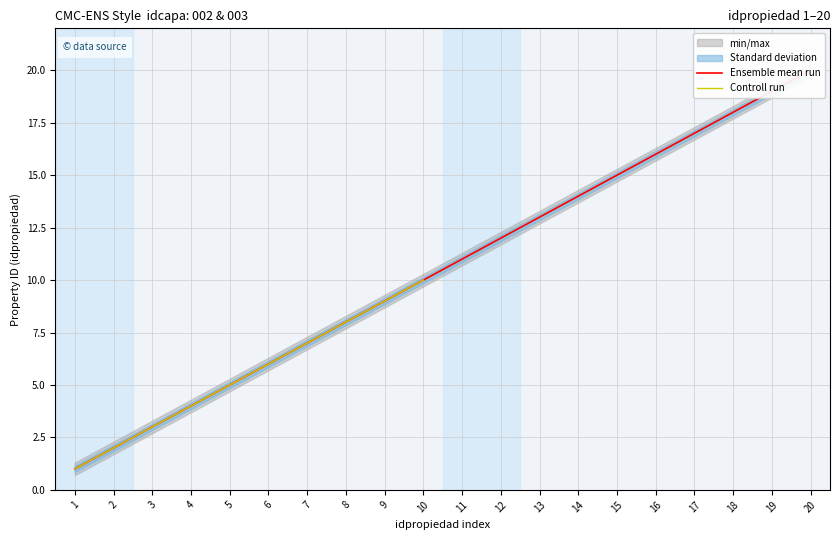

Which series has the largest range (max minus min)?

min/max